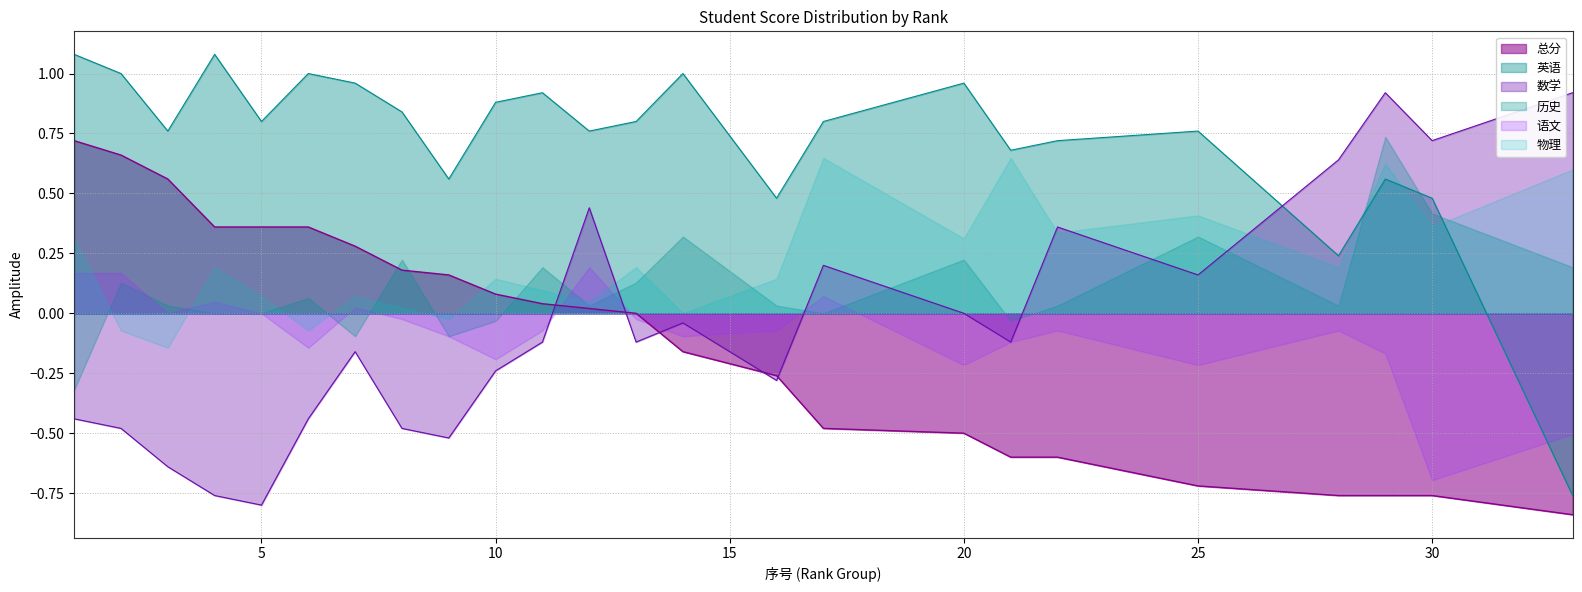

The value of 总分 at 10 is 0.0. True or false?

False